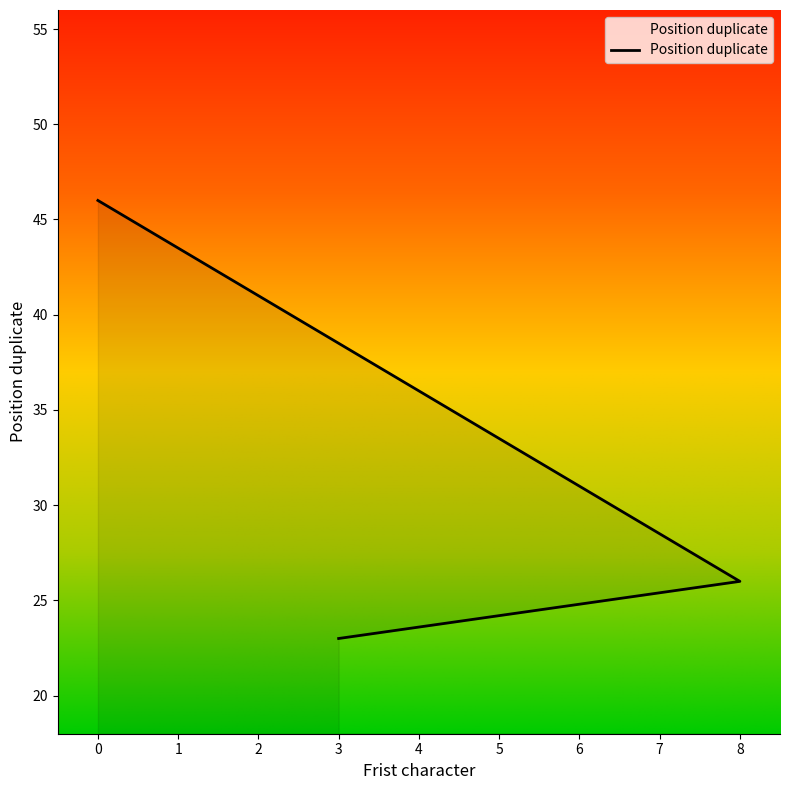

How many values are below 26?

1